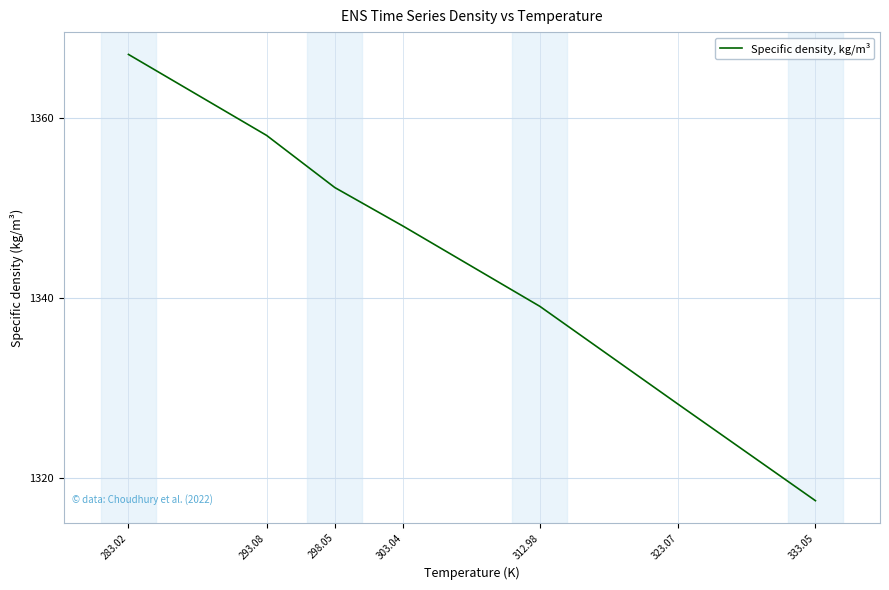

Count the number of data series in this chart.

1